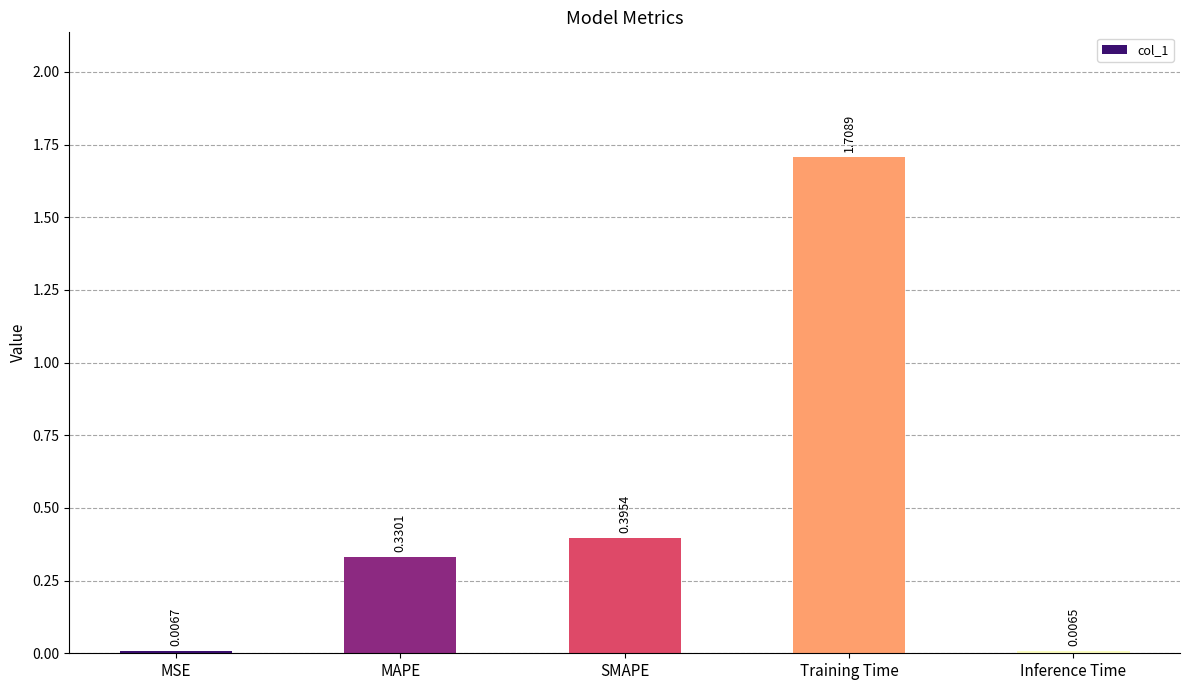

Are the bars grouped side by side (vs. stacked)?

No